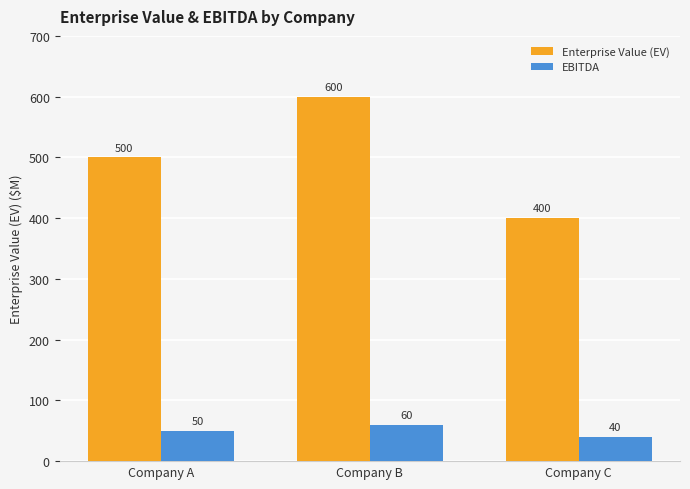

How many categories are shown in the chart?

3